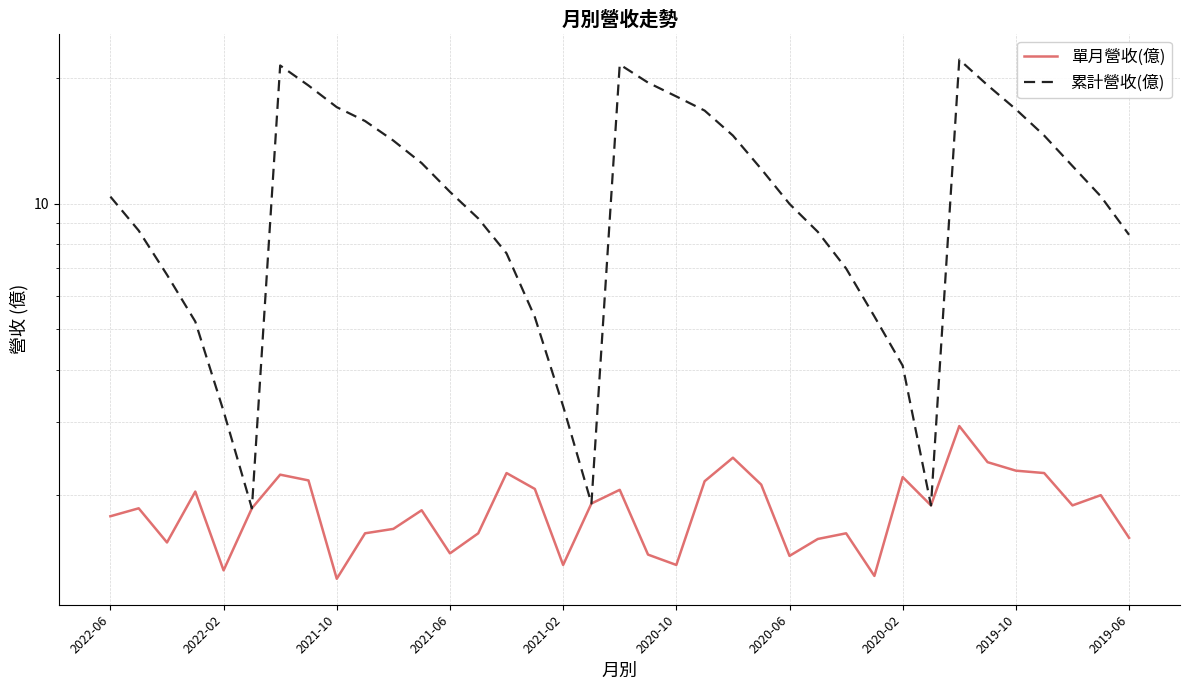

The value of 單月營收(億) at 29 is 3.0. True or false?

False